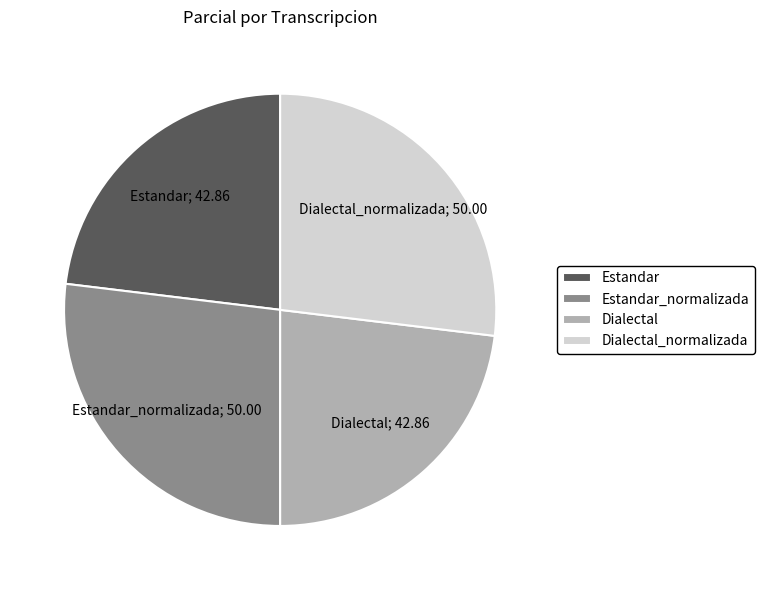

How many slices are in this pie chart?

4